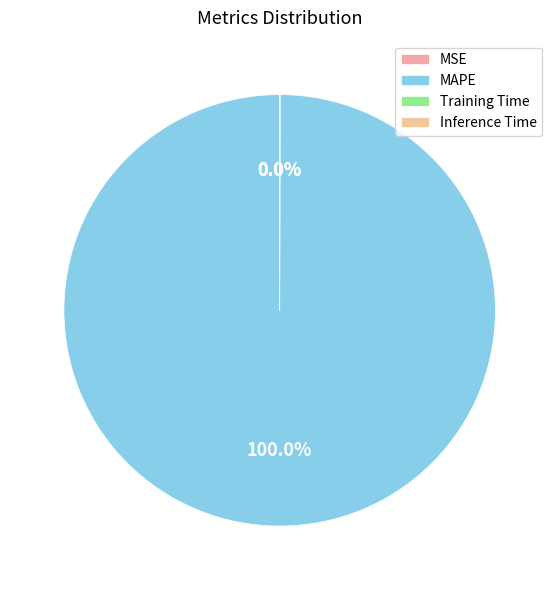

Is there any slice that represents more than half of the pie?

Yes